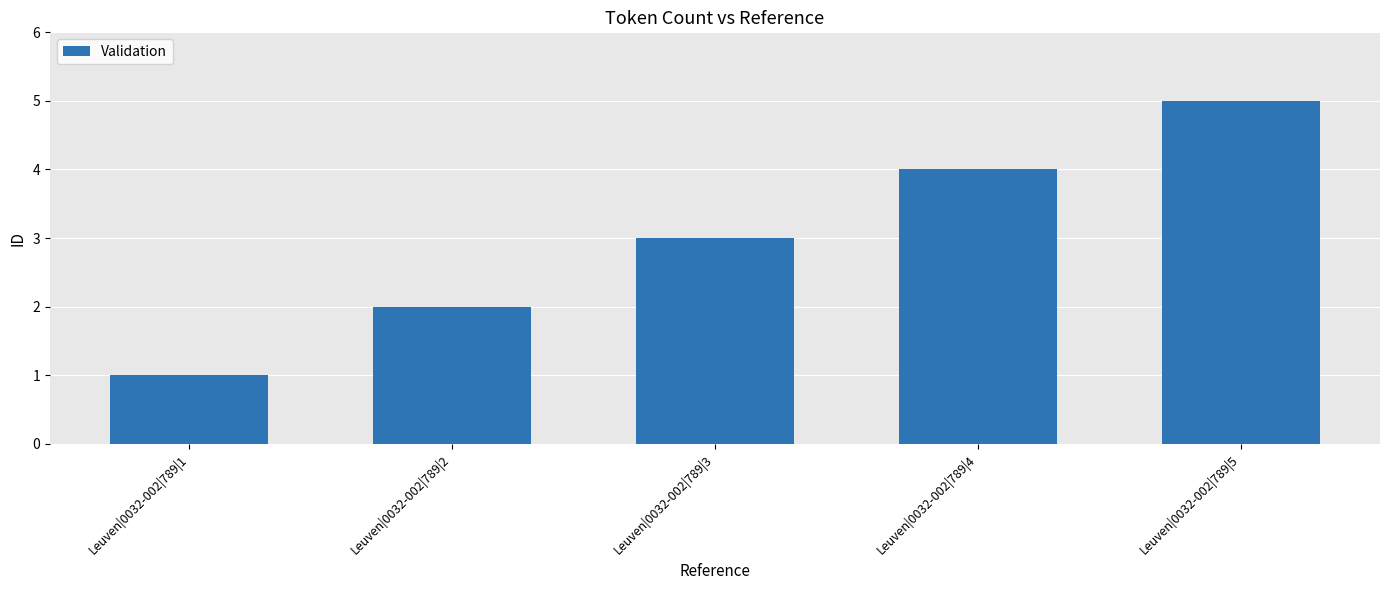

What is the maximum value shown in the chart?

5